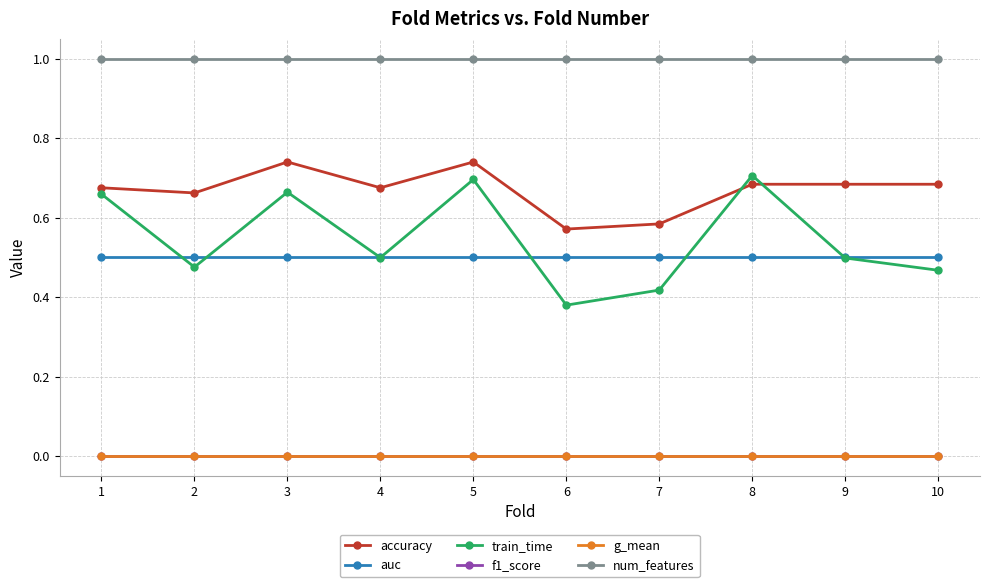

What is the average value of the auc series?

0.5